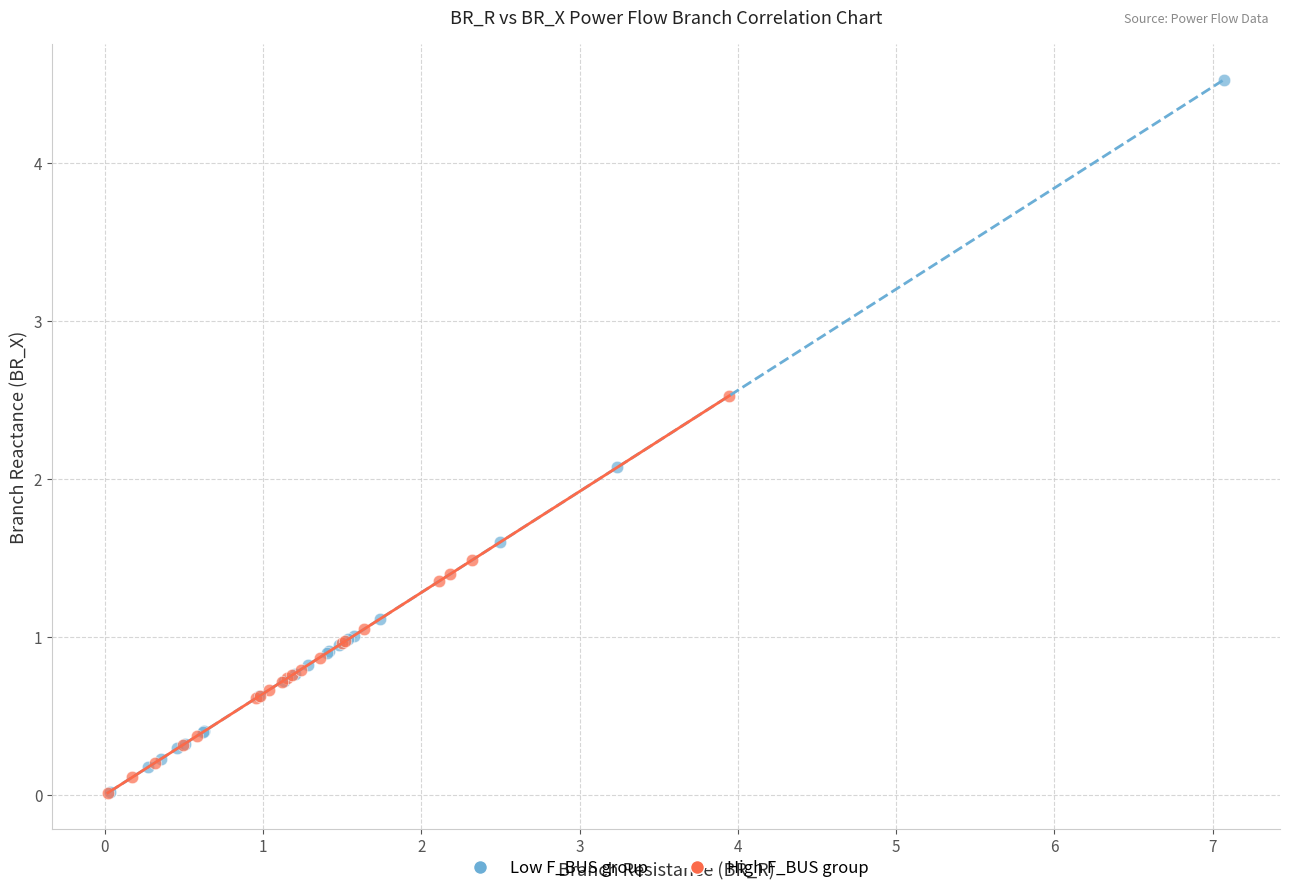

Which series has the largest Y range (max minus min)?

Low F_BUS group